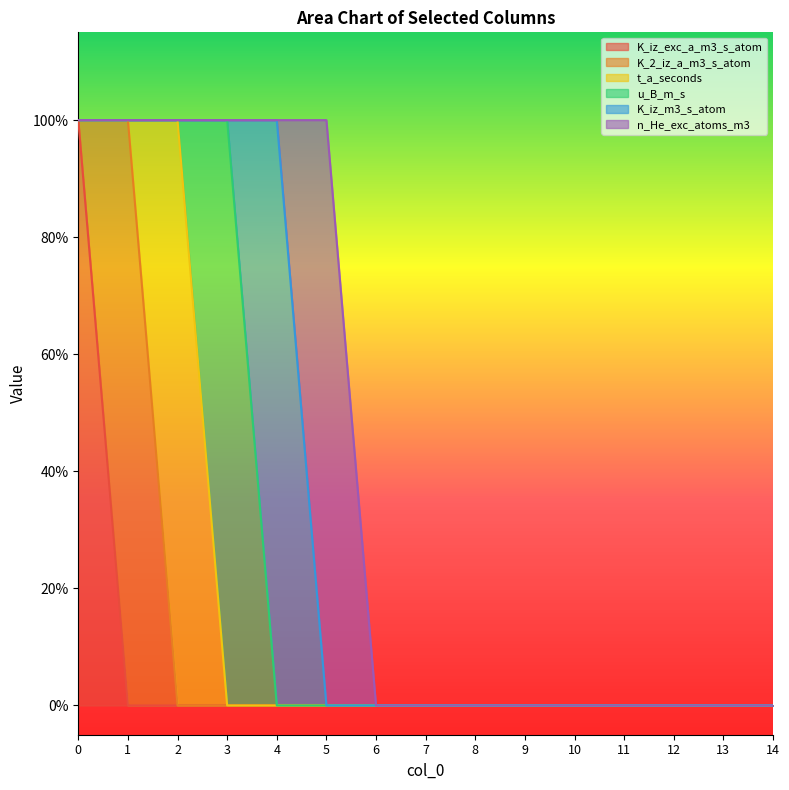

Is it true that n_He_exc_atoms_m3 equals 0 at 9?

True